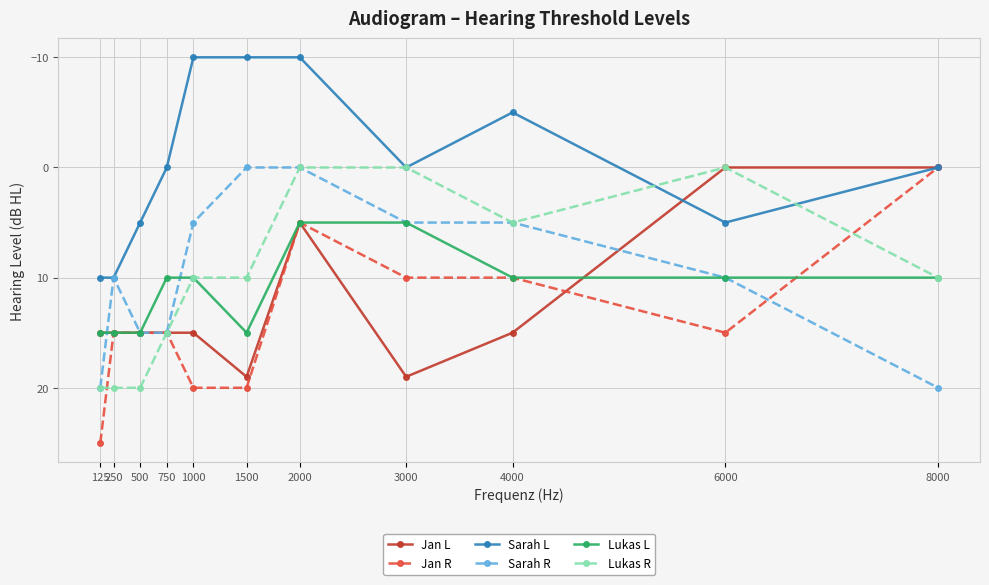

Which label corresponds to the largest value in the chart?

125